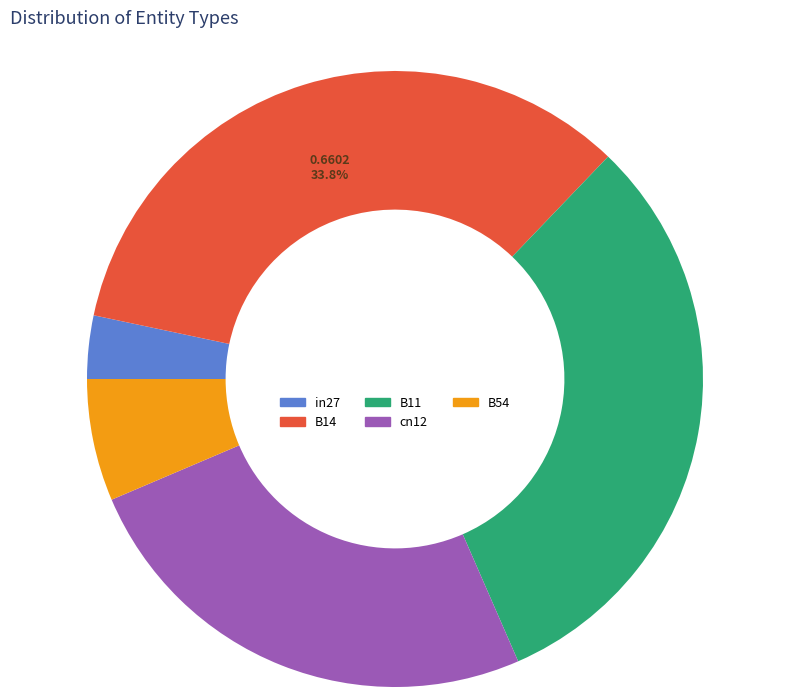

How many segments does this pie chart have?

5